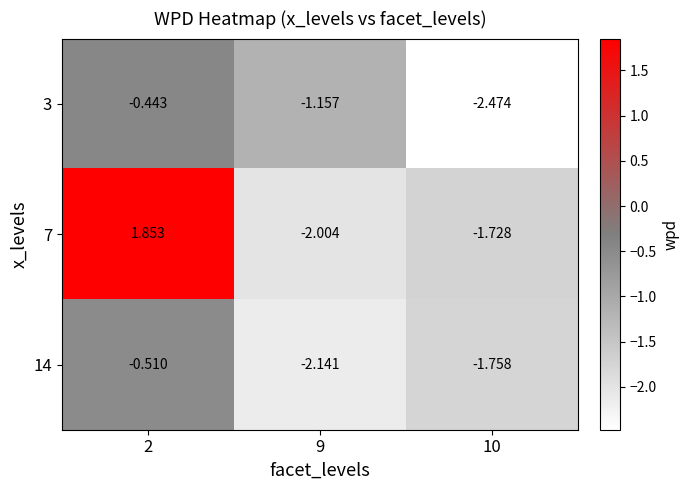

How many series are shown in this chart?

3